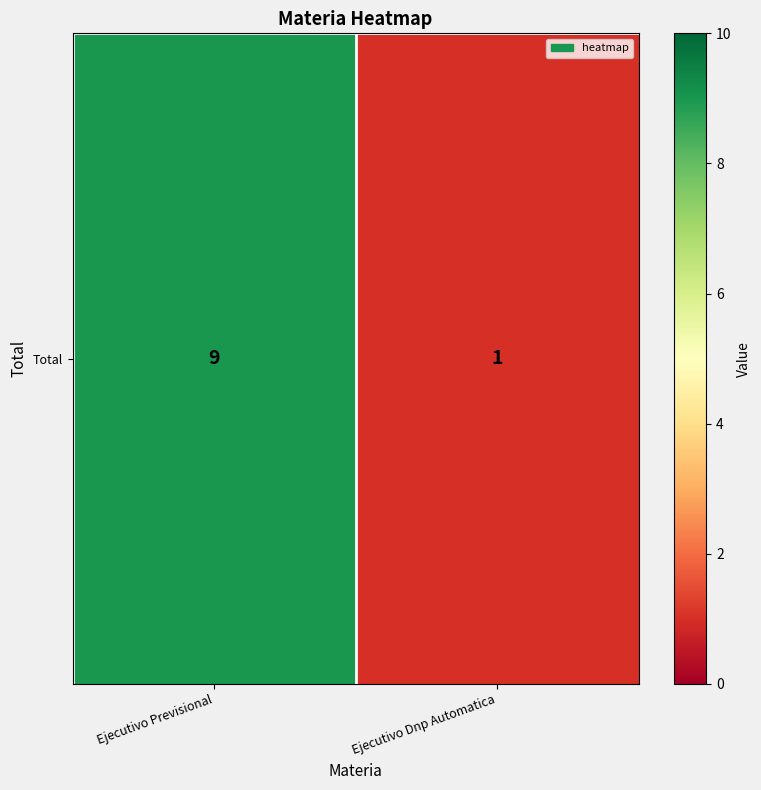

What is the difference between the maximum and minimum values?

8